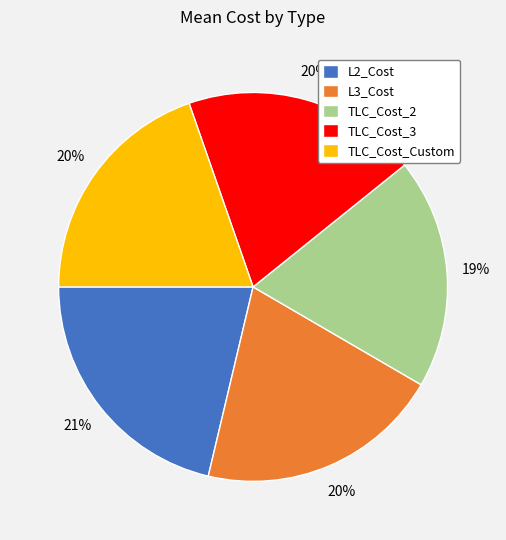

To the nearest percent, what is the difference between the largest and smallest slice percentages?

2%